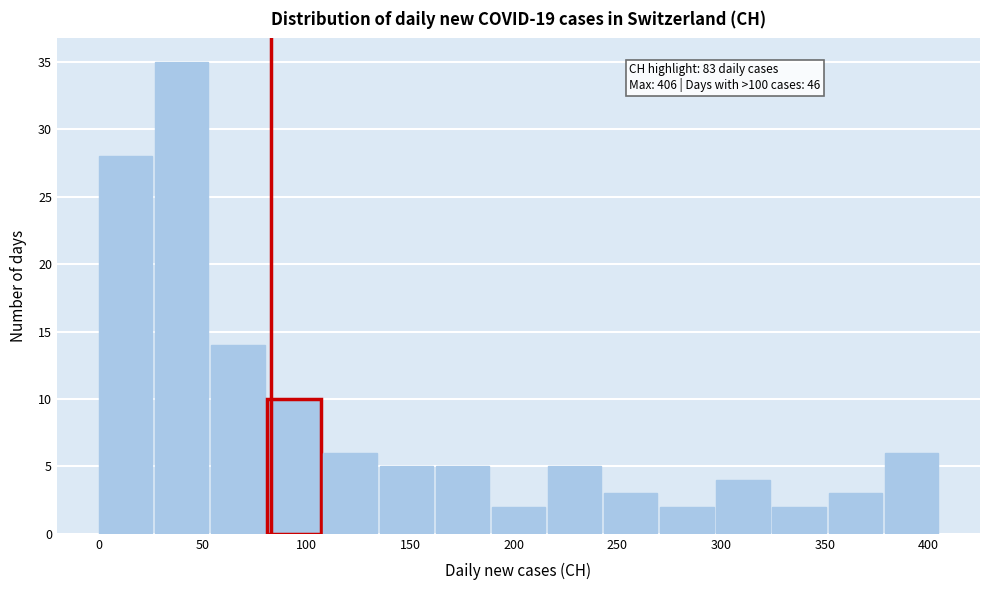

Which range on the x-axis has the tallest bar?

25 to 55